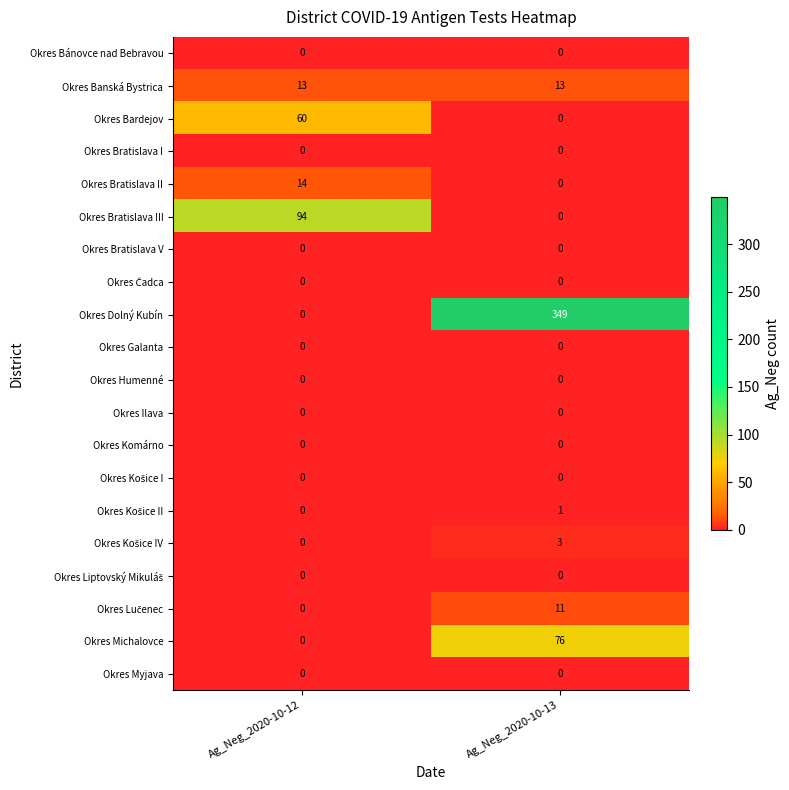

At which label is Okres Dolný Kubín closest to 174?

Ag_Neg_2020-10-12